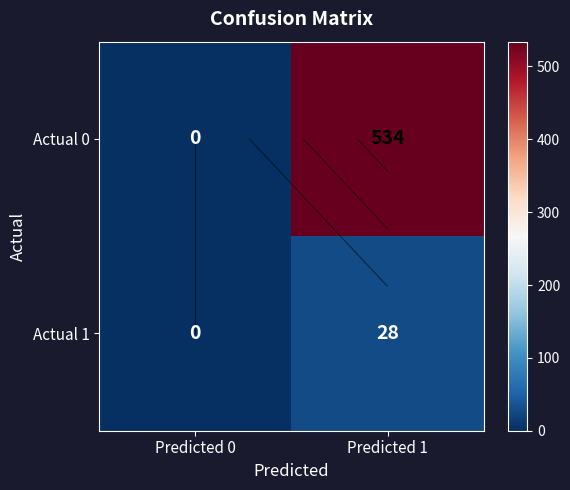

Where is Actual 1 nearest to the value 14?

Predicted 0